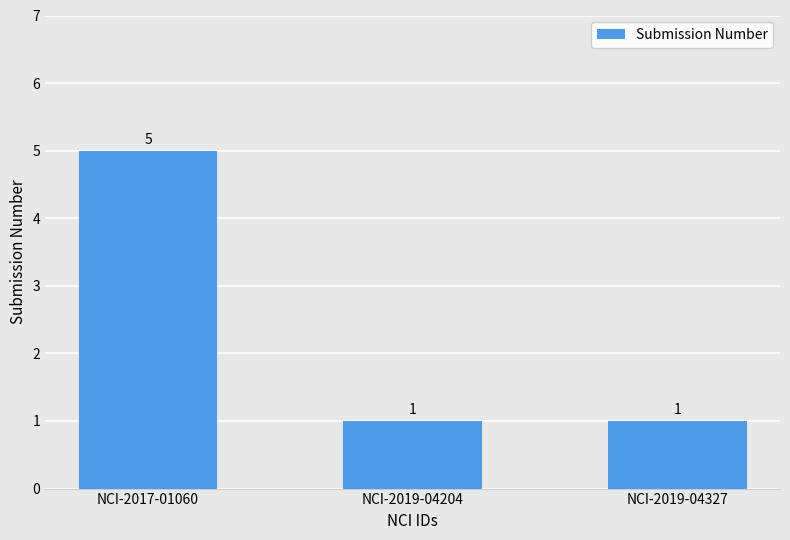

Reading left to right, transcribe all the data shown in this chart.

NCI-2017-01060=5	NCI-2019-04204=1	NCI-2019-04327=1